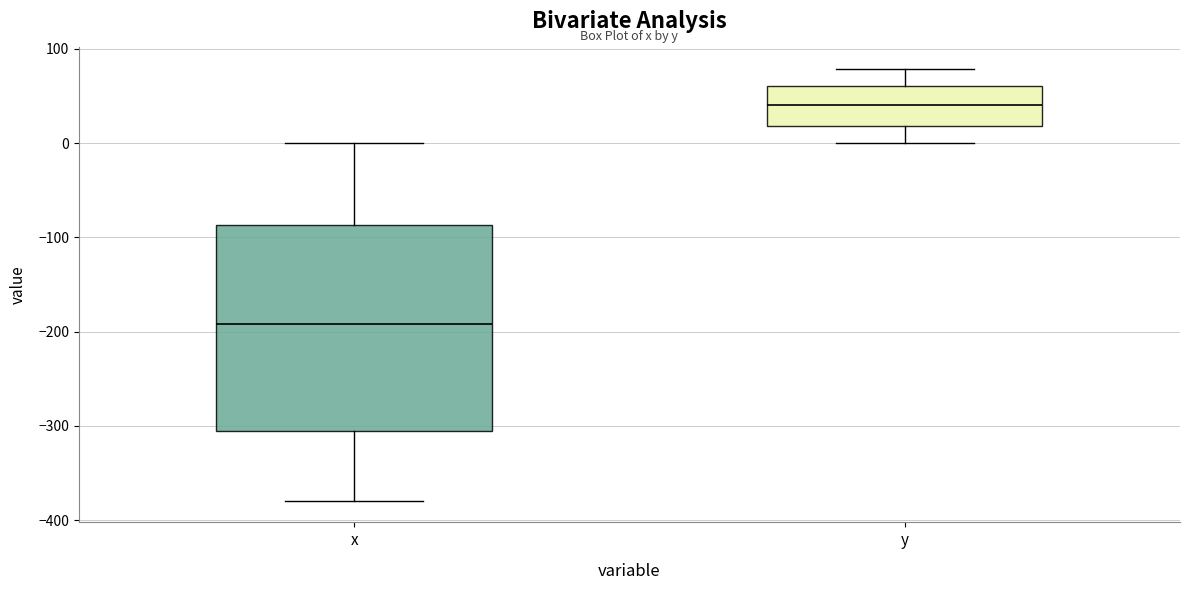

Where is the lower edge of the box for y on the y-axis? The values are not printed on the chart, so give them approximately, as read against the axis.

20